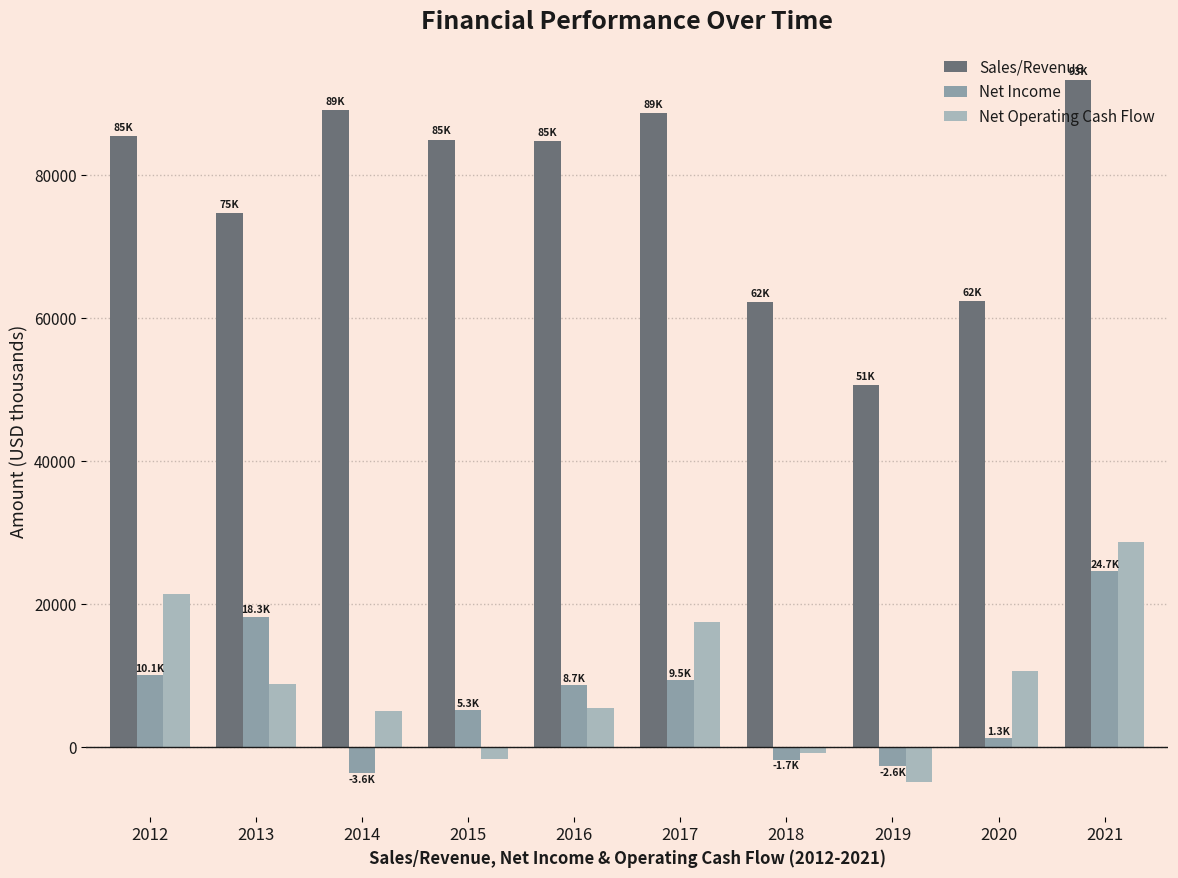

How many groups of bars are there?

10